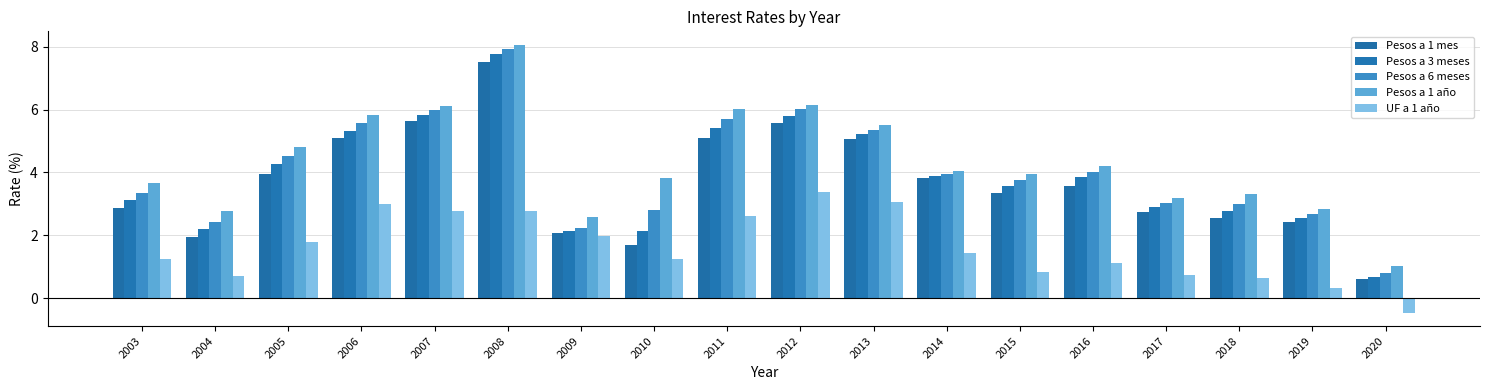

Count the number of data series in this chart.

5